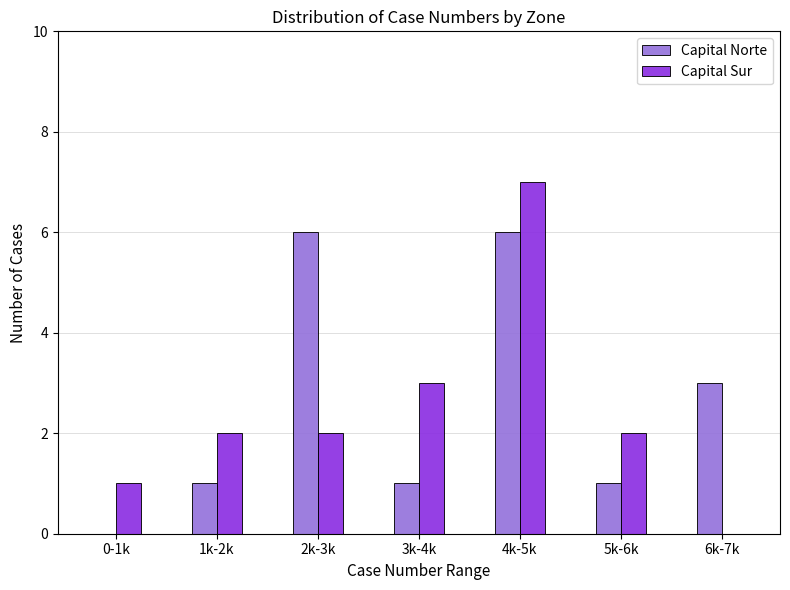

Reading left to right, what are all the values shown in this chart?

Capital Norte: 0-1k=0	1k-2k=1	2k-3k=6	3k-4k=1	4k-5k=6	5k-6k=1	6k-7k=3
Capital Sur: 0-1k=1	1k-2k=2	2k-3k=2	3k-4k=3	4k-5k=7	5k-6k=2	6k-7k=0